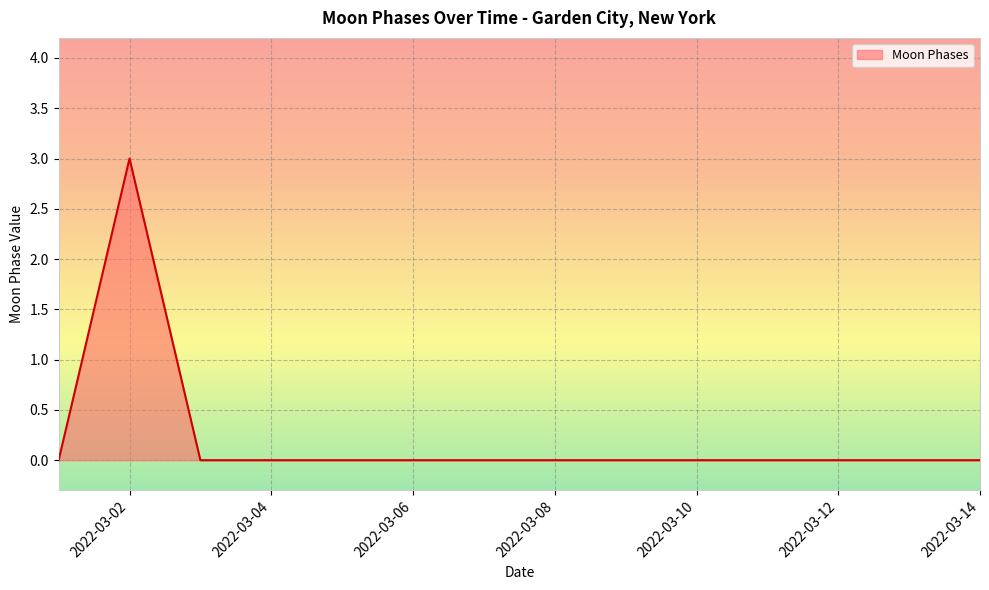

What is the difference between the maximum and minimum values?

3